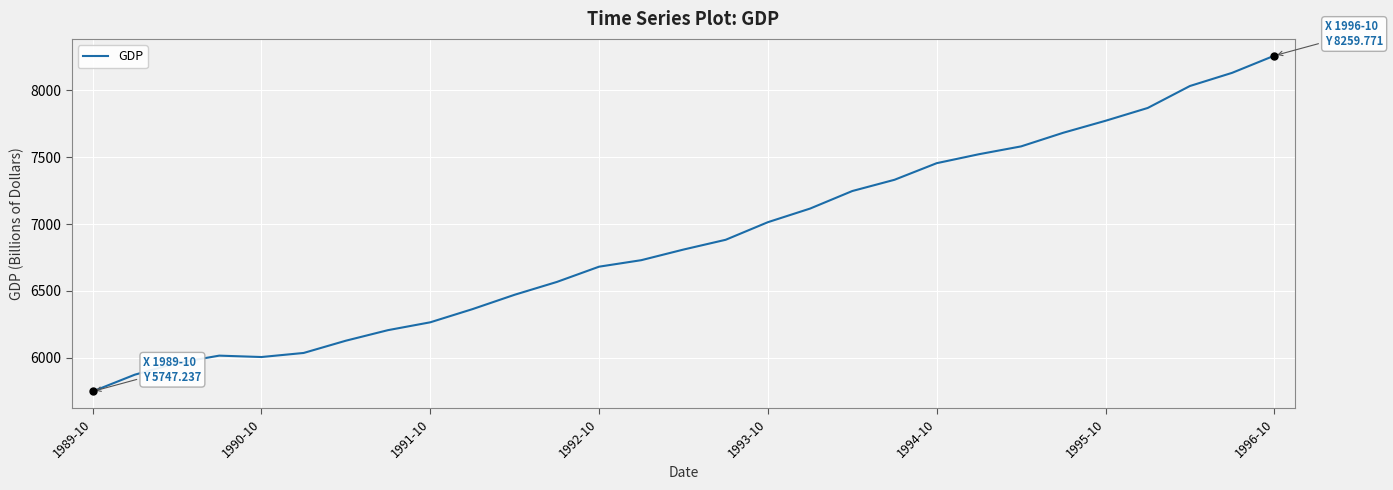

What is the maximum value shown in the chart?

8259.8